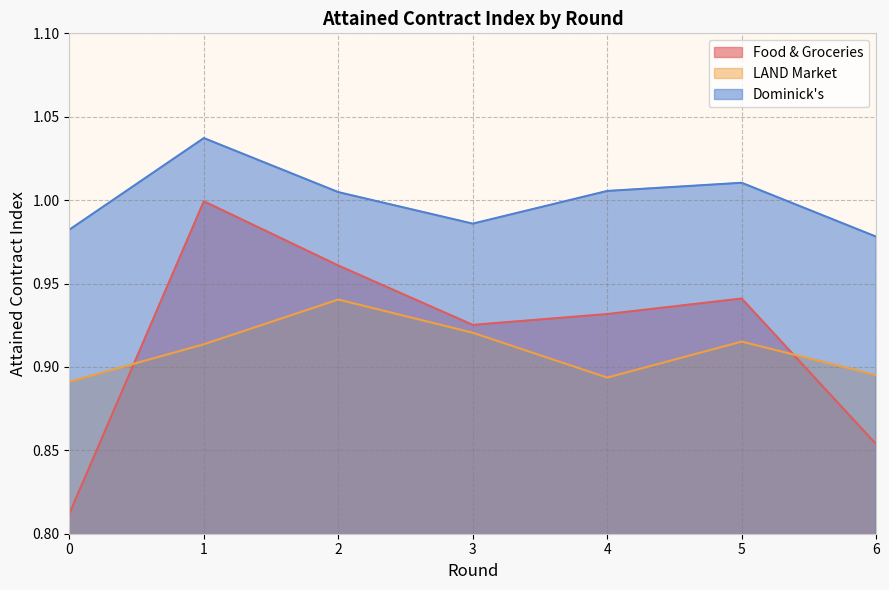

What is the total value across all series at 2?

2.9